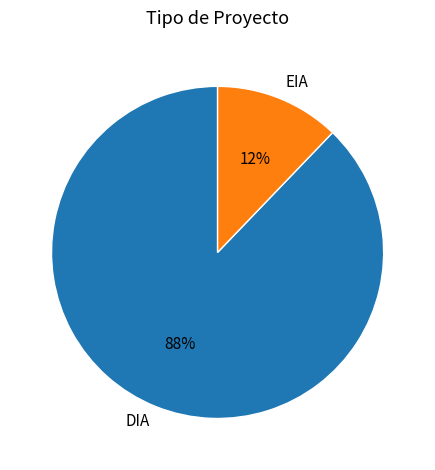

Between DIA and EIA, which is larger?

DIA